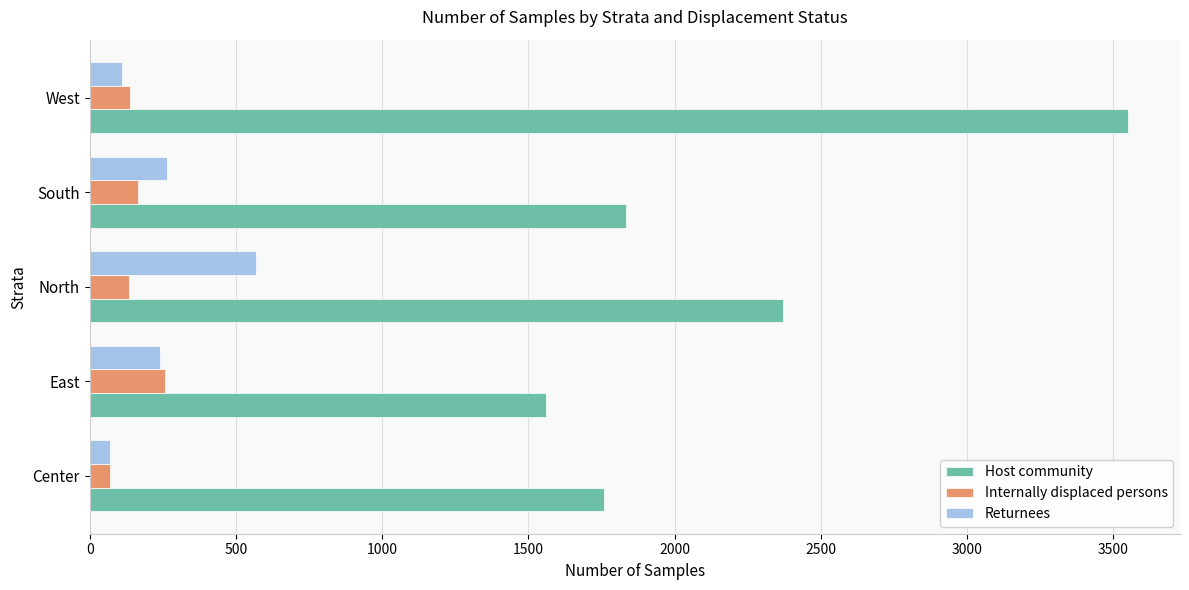

What value does the Host community series have at West?

3550